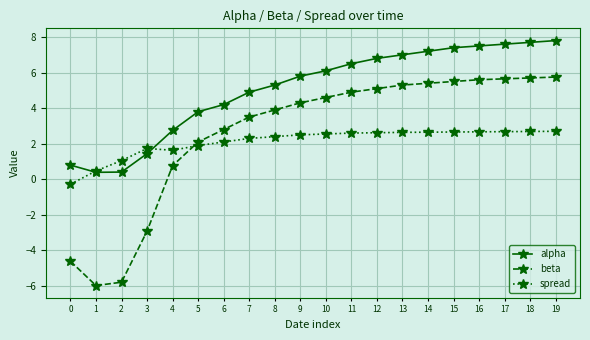

Which series has the largest range (max minus min)?

beta